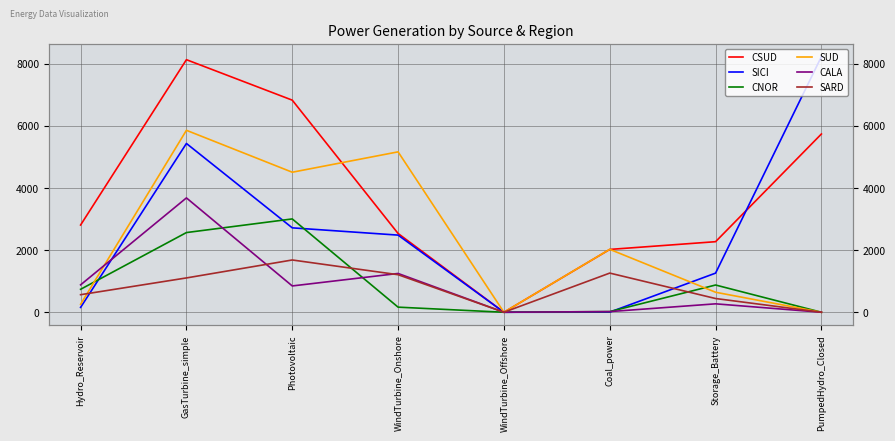

What is the average value of the CNOR series?

922